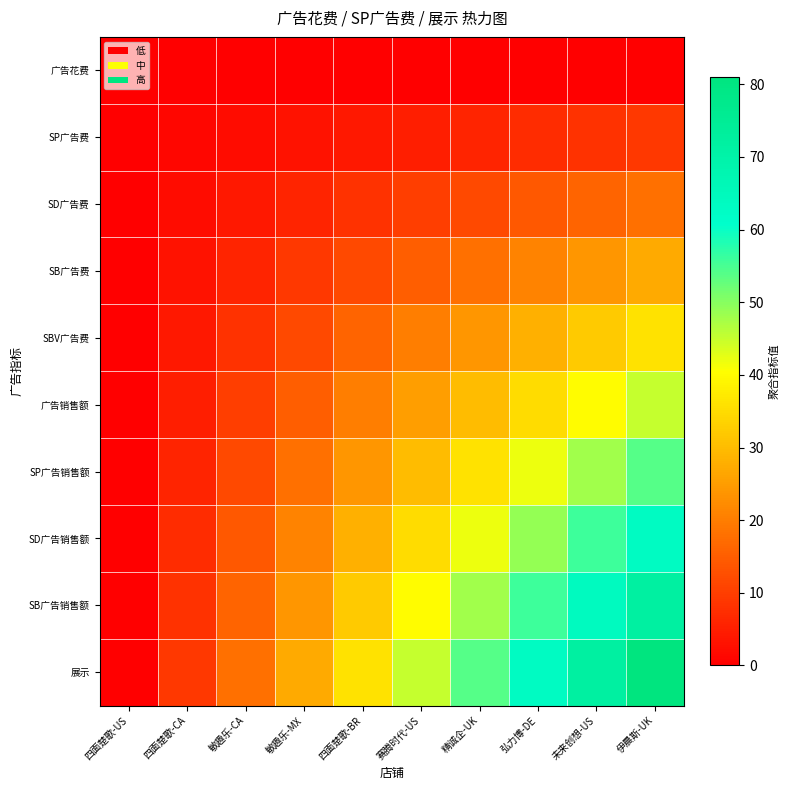

At which category is the sum across all series the highest?

伊晨斯-UK